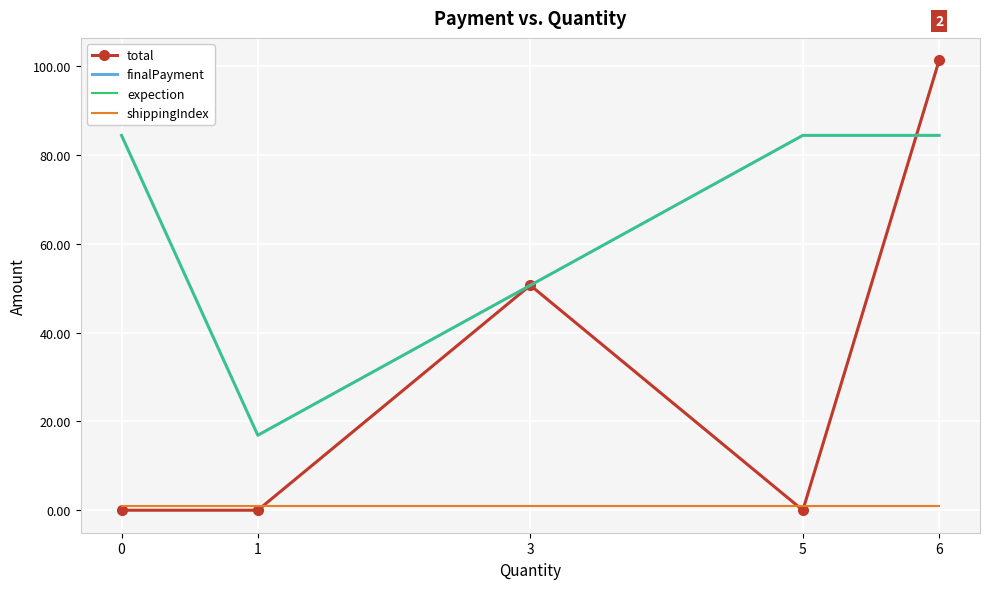

How many distinct data groups are displayed?

4